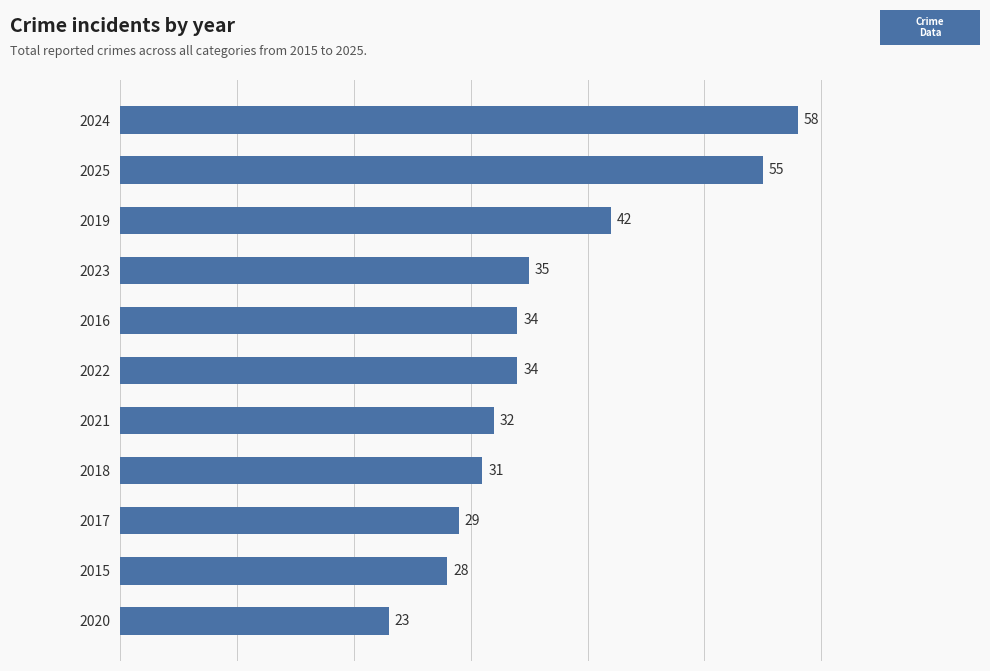

How many categories are shown in the chart?

11